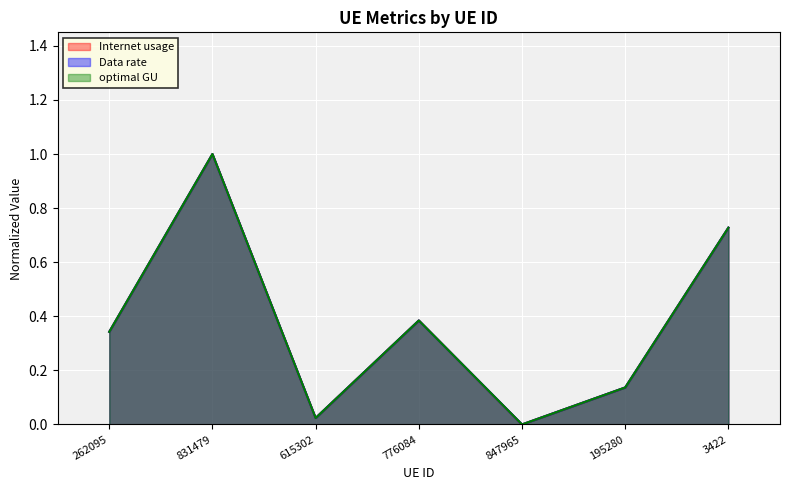

At how many categories does at least one series exceed 0?

6